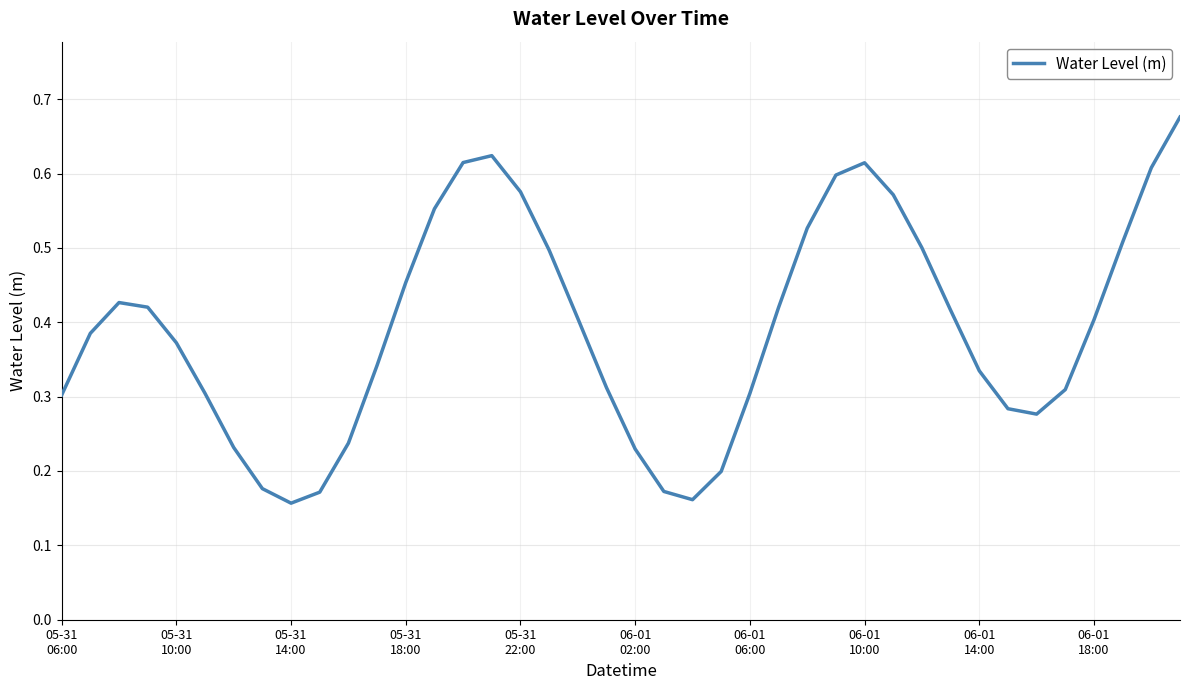

How many lines are shown in the chart?

1